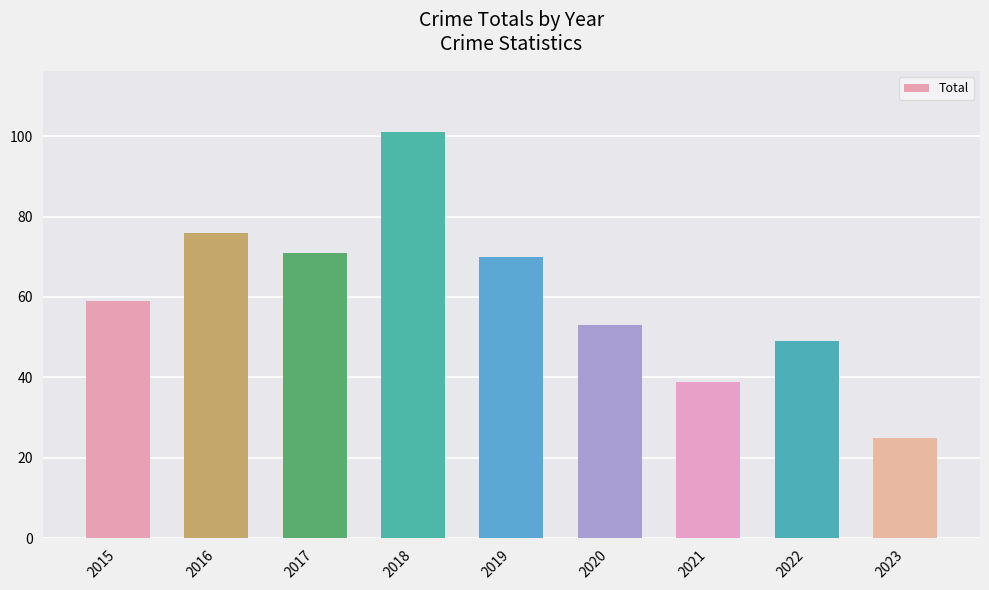

Where is the data nearest to the value 63?

2015